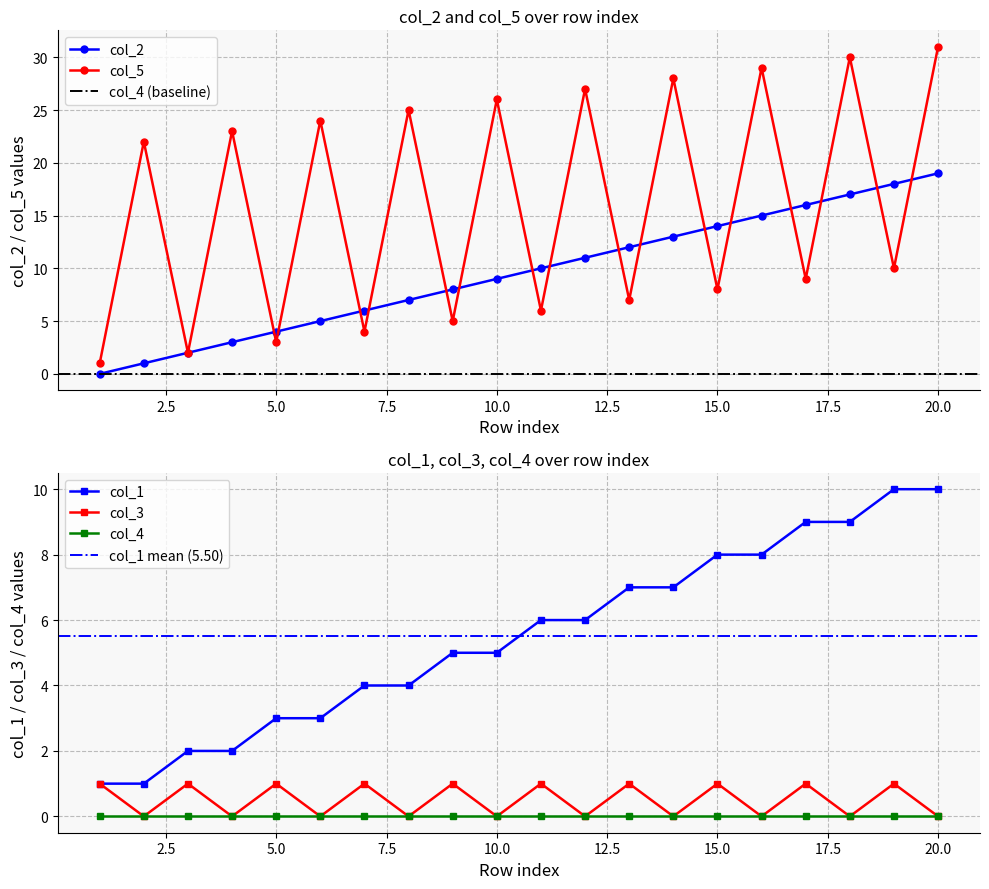

The value of col_1 at 9 is 8. True or false?

False